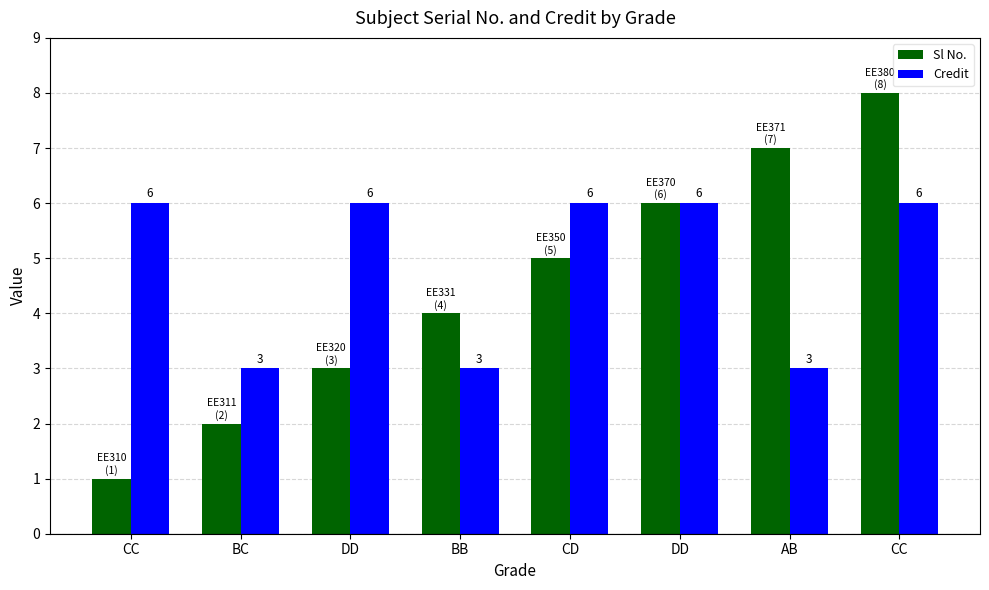

Rank the series by their average value, from lowest to highest.

Sl No., Credit